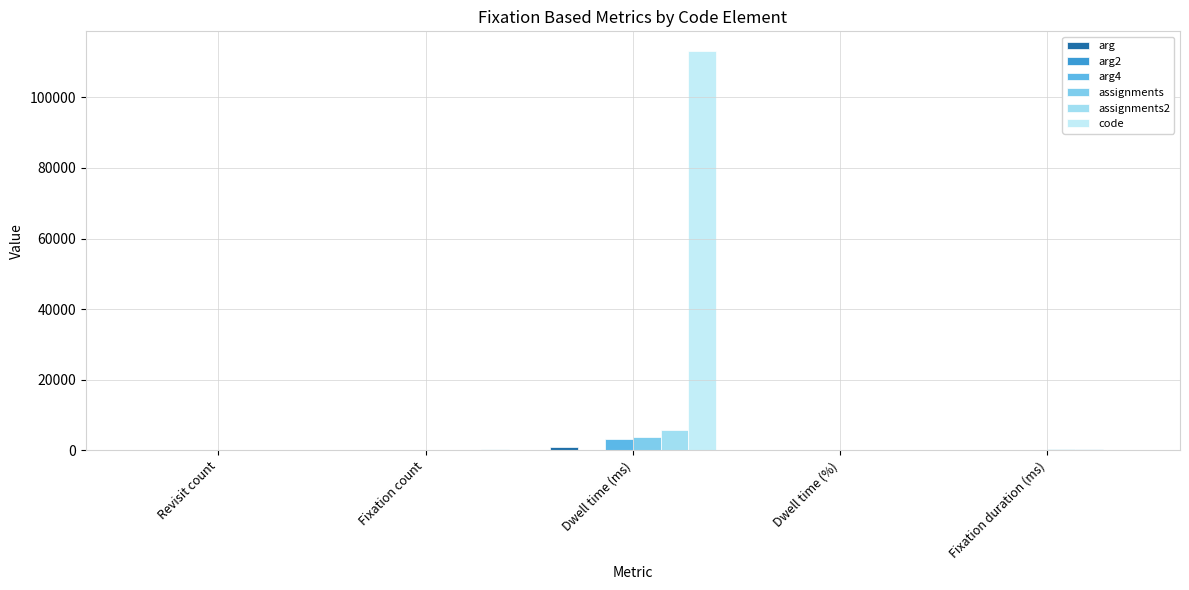

How many groups of bars are there?

5